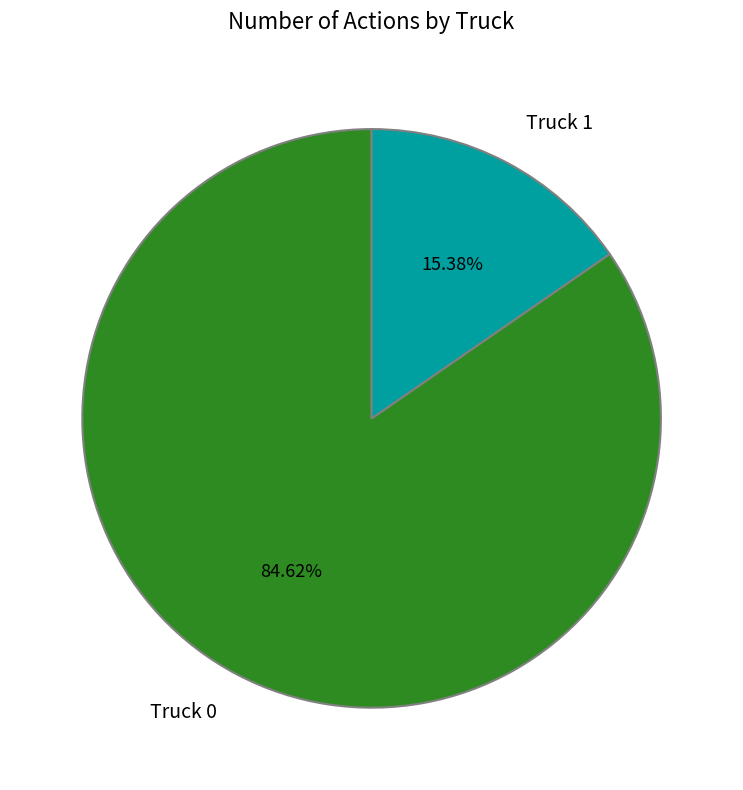

Which category has the biggest portion of the pie?

Truck 0